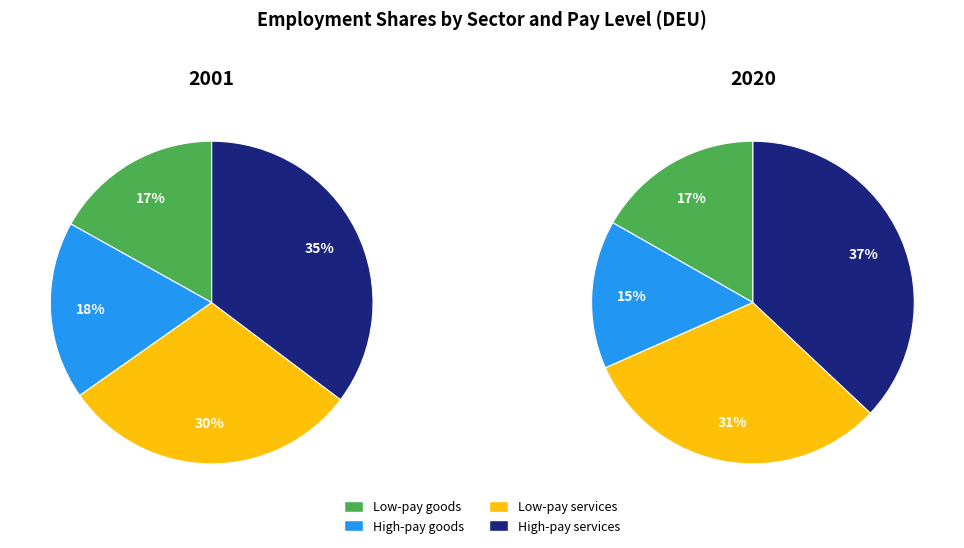

How many slices are in this pie chart?

4